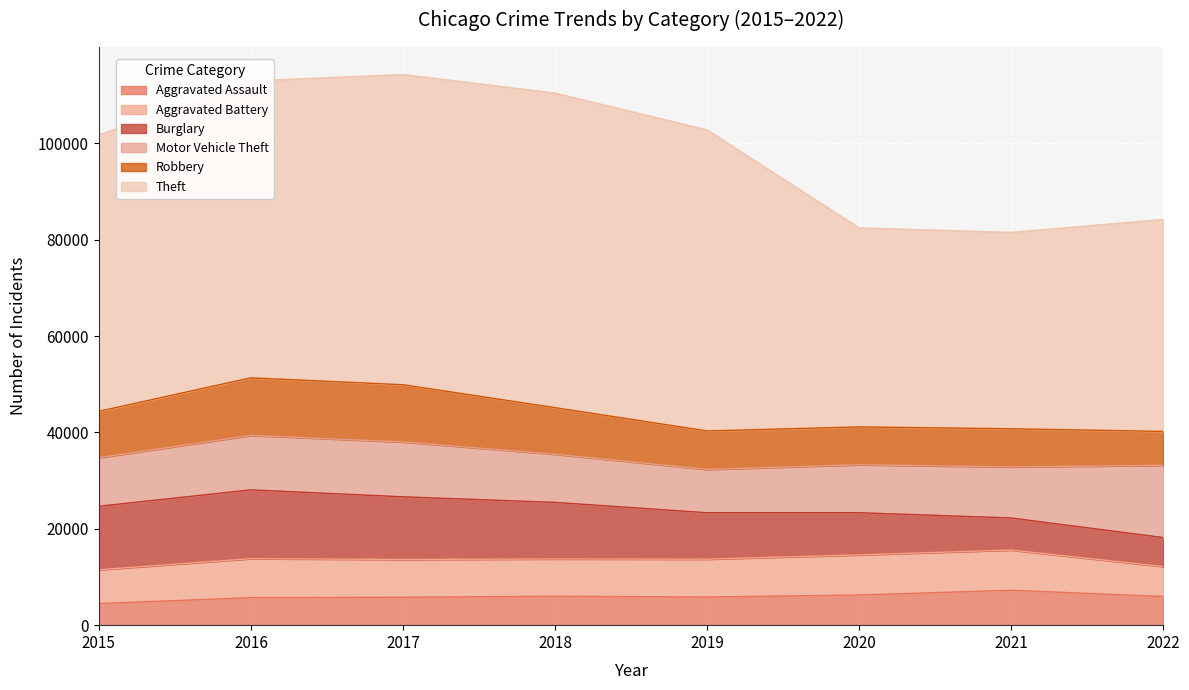

At which label is Theft closest to 53019?

2015